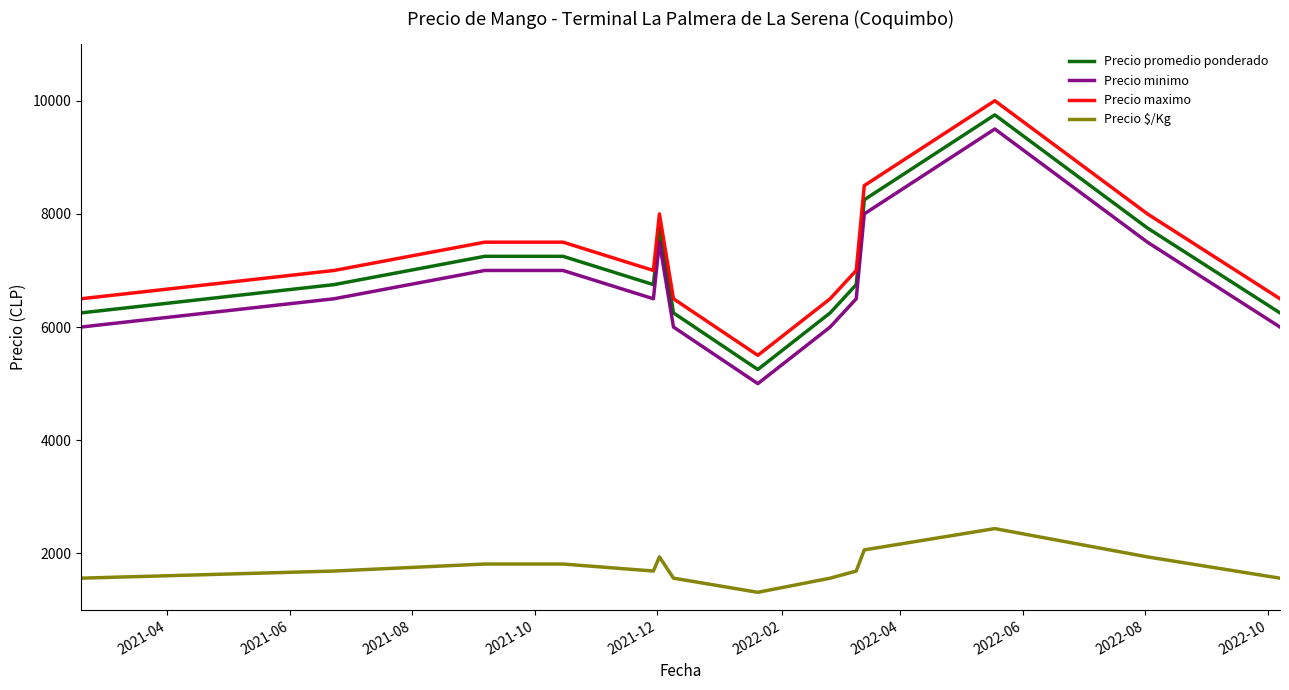

Reading left to right, transcribe all the data shown in this chart.

Precio promedio ponderado: 6250	6750	7250	7250	6750	7750	6250	5250	6250	6750	8250	9750	7750	6250
Precio minimo: 6000	6500	7000	7000	6500	7500	6000	5000	6000	6500	8000	9500	7500	6000
Precio maximo: 6500	7000	7500	7500	7000	8000	6500	5500	6500	7000	8500	10000	8000	6500
Precio $/Kg: 1562	1688	1812	1812	1688	1938	1562	1312	1562	1688	2062	2438	1938	1562